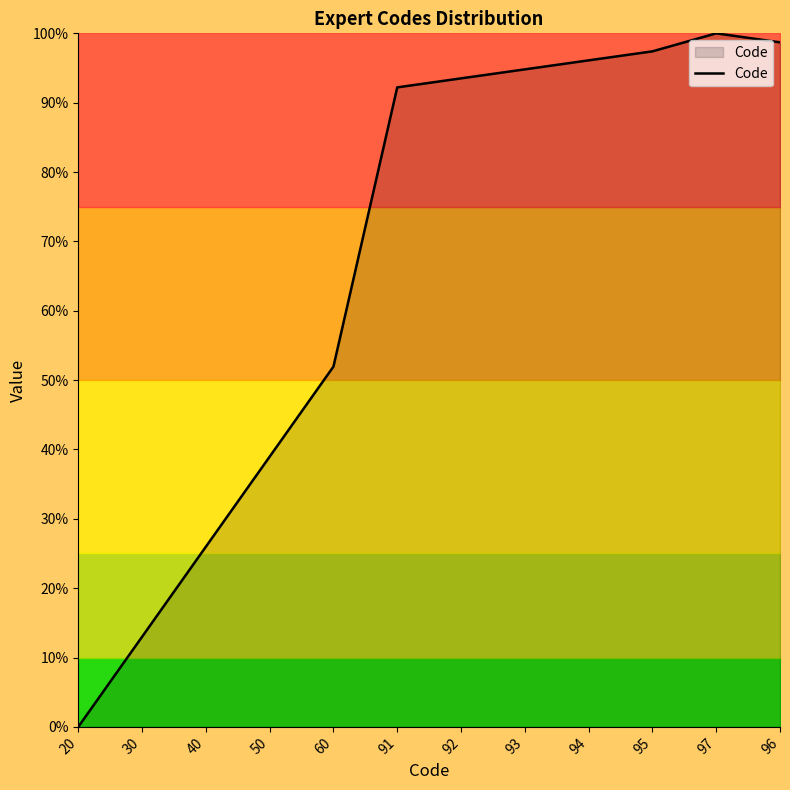

What is the change in value from 93 to 95?

+2.6